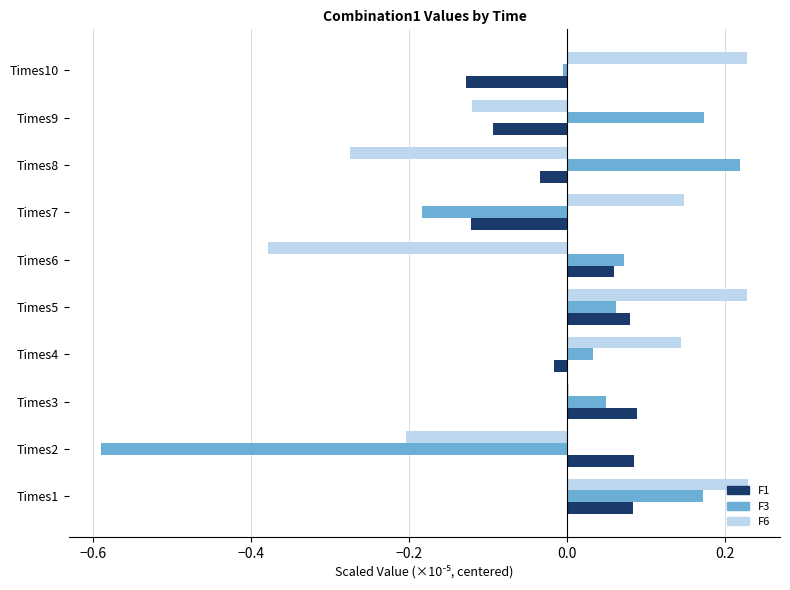

Is it true that F3 equals 0.3 at Times1?

False